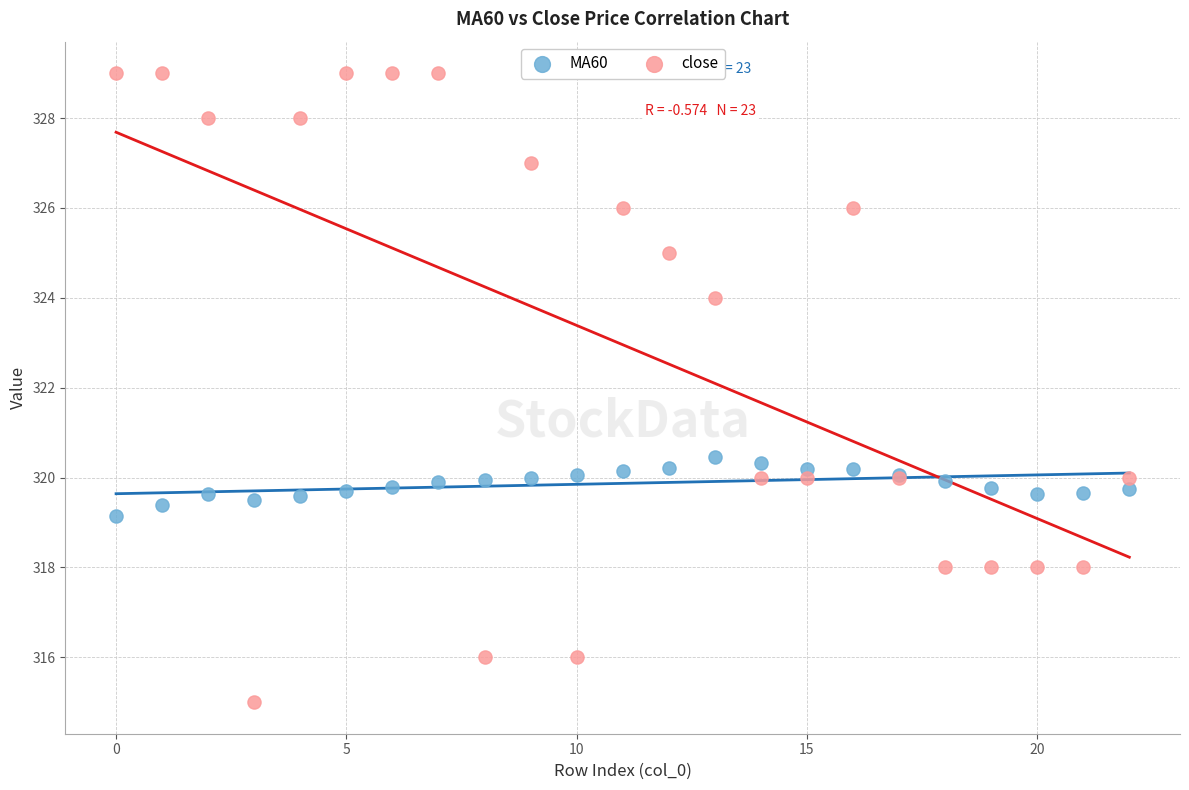

Which series contains the lowest Y value?

close